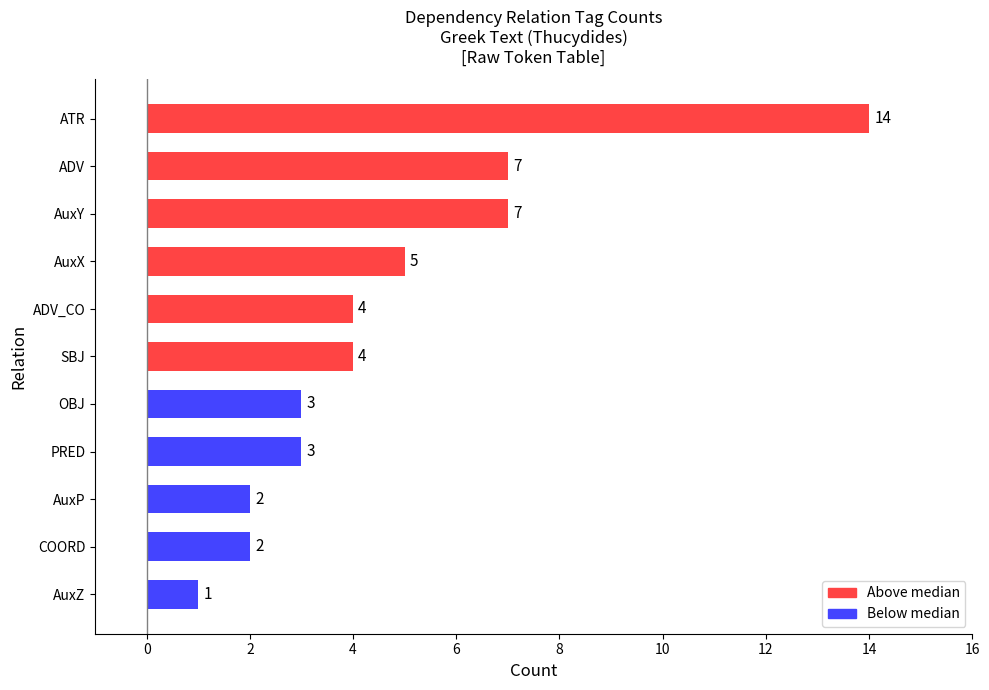

The chart shows a value of 3 at ADV. True or false?

False